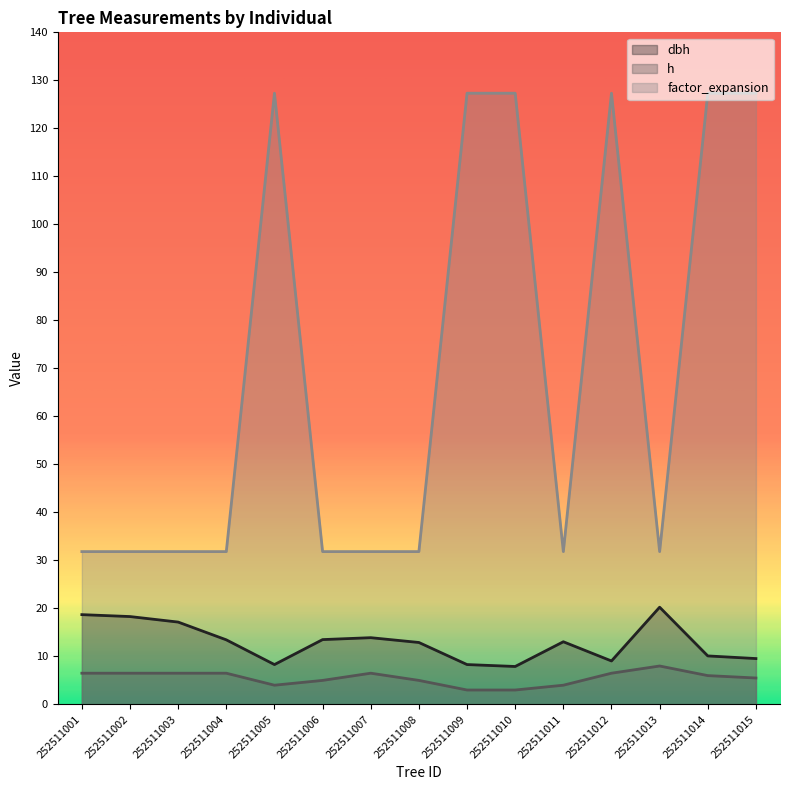

True or false: factor_expansion and h cross at least once.

False